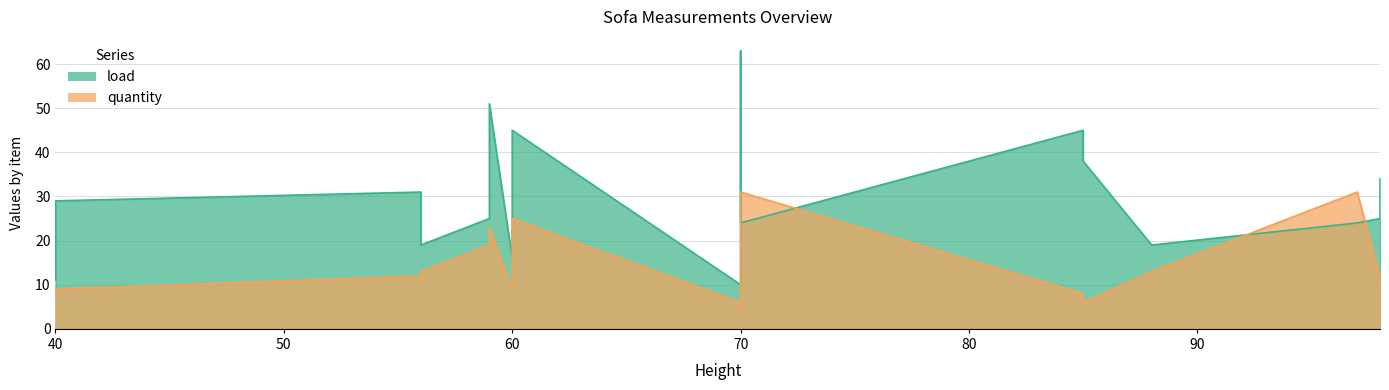

True or false: quantity has a value of 7 at 56.

False